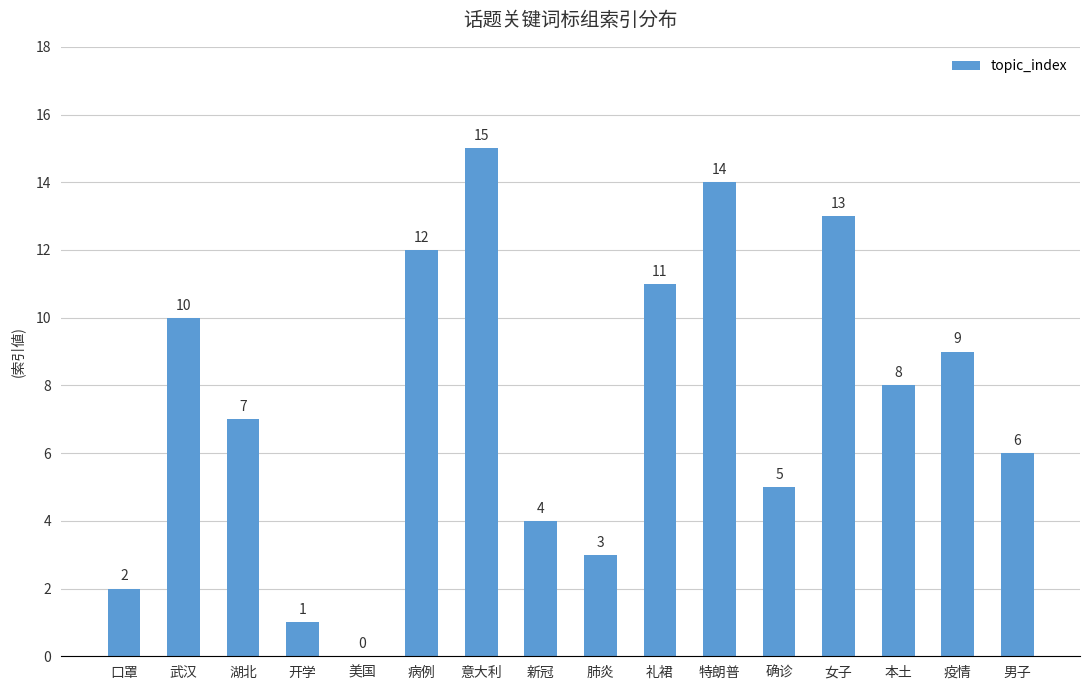

How many categories are shown in the chart?

16